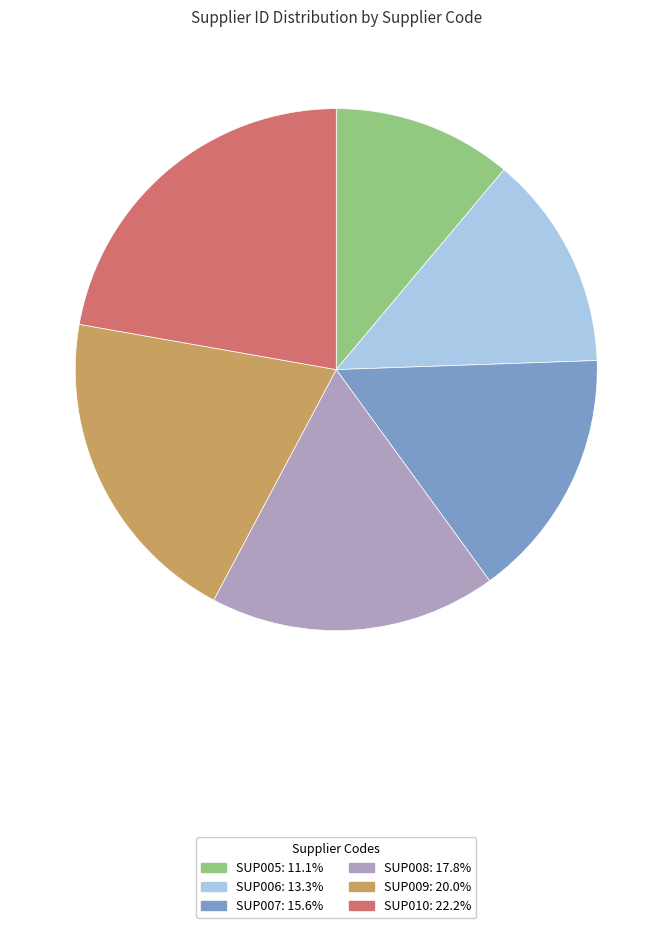

Which slice is the smallest?

SUP005